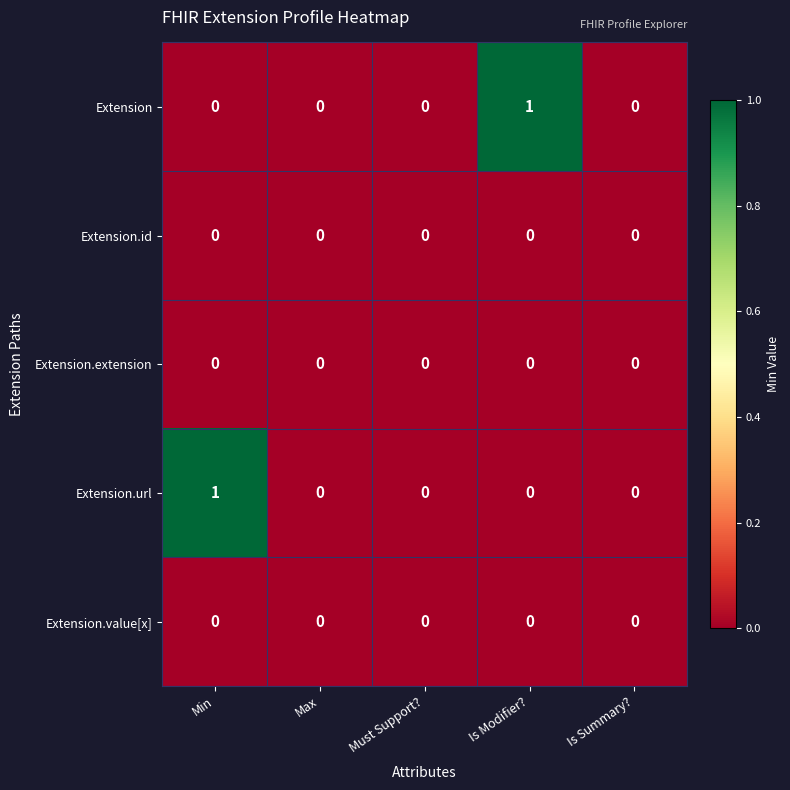

The value of Extension.url at Min is 1. True or false?

True